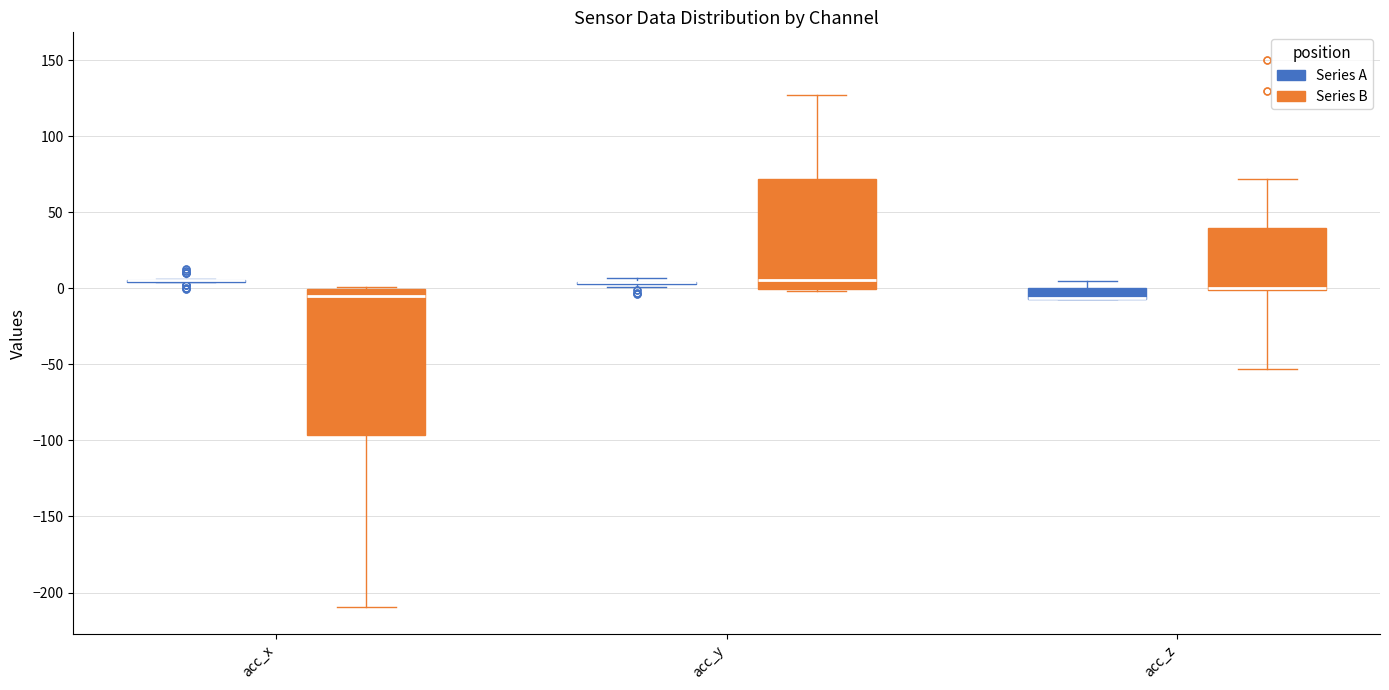

Where does the median line of the box for acc_x (Series B) sit on the y-axis? The values are not printed on the chart, so give them approximately, as read against the axis.

-5